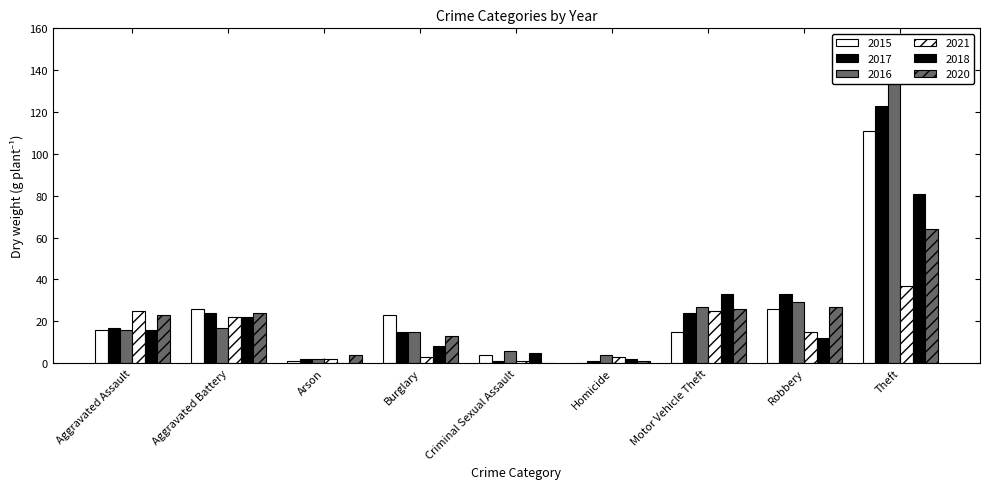

Reading left to right, list all the values displayed in this chart.

2015: Aggravated Assault=16	Aggravated Battery=26	Arson=1	Burglary=23	Criminal Sexual Assault=4	Homicide=0	Motor Vehicle Theft=15	Robbery=26	Theft=111
2017: Aggravated Assault=17	Aggravated Battery=24	Arson=2	Burglary=15	Criminal Sexual Assault=1	Homicide=1	Motor Vehicle Theft=24	Robbery=33	Theft=123
2016: Aggravated Assault=16	Aggravated Battery=17	Arson=2	Burglary=15	Criminal Sexual Assault=6	Homicide=4	Motor Vehicle Theft=27	Robbery=29	Theft=135
2021: Aggravated Assault=25	Aggravated Battery=22	Arson=2	Burglary=3	Criminal Sexual Assault=1	Homicide=3	Motor Vehicle Theft=25	Robbery=15	Theft=37
2018: Aggravated Assault=16	Aggravated Battery=22	Arson=0	Burglary=8	Criminal Sexual Assault=5	Homicide=2	Motor Vehicle Theft=33	Robbery=12	Theft=81
2020: Aggravated Assault=23	Aggravated Battery=24	Arson=4	Burglary=13	Criminal Sexual Assault=0	Homicide=1	Motor Vehicle Theft=26	Robbery=27	Theft=64